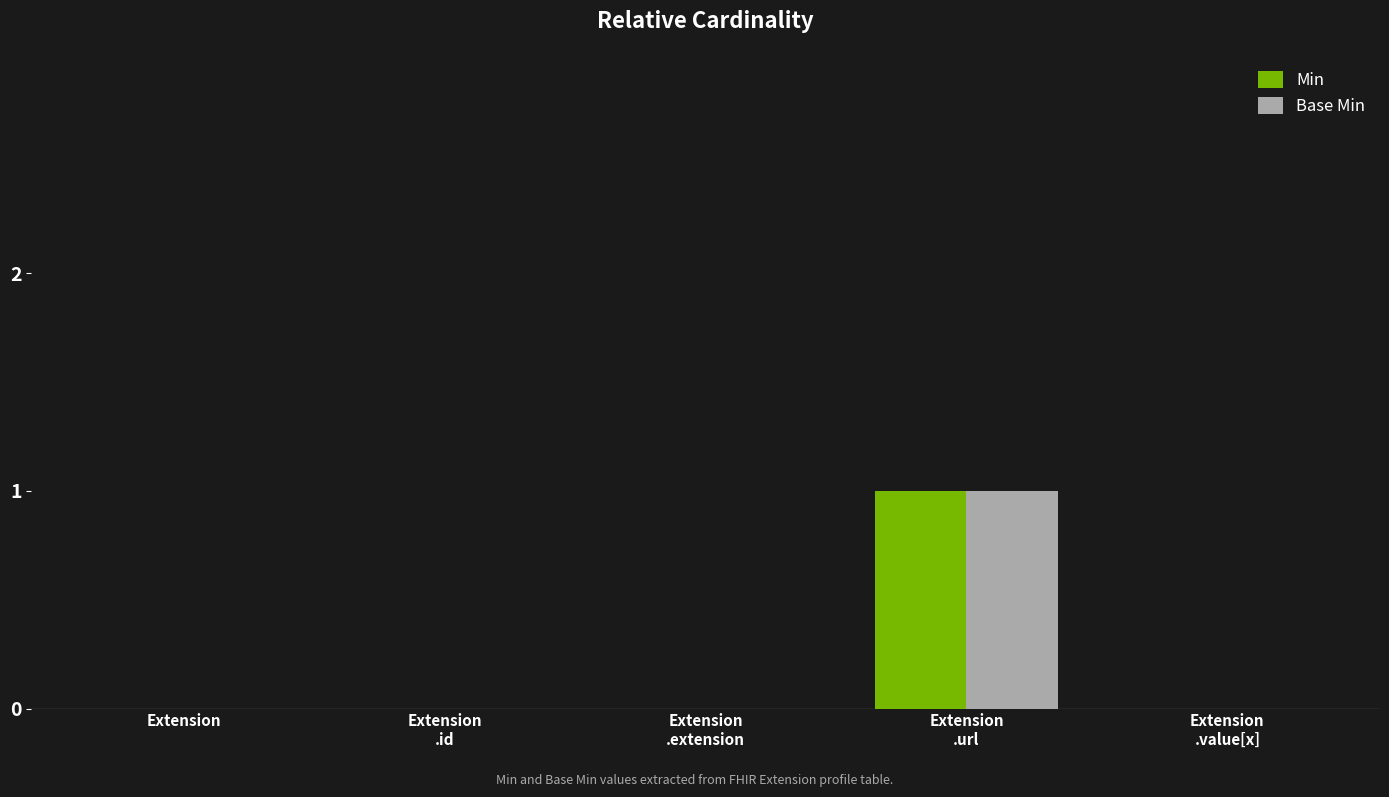

Is it true that Min equals 0 at Extension?

True